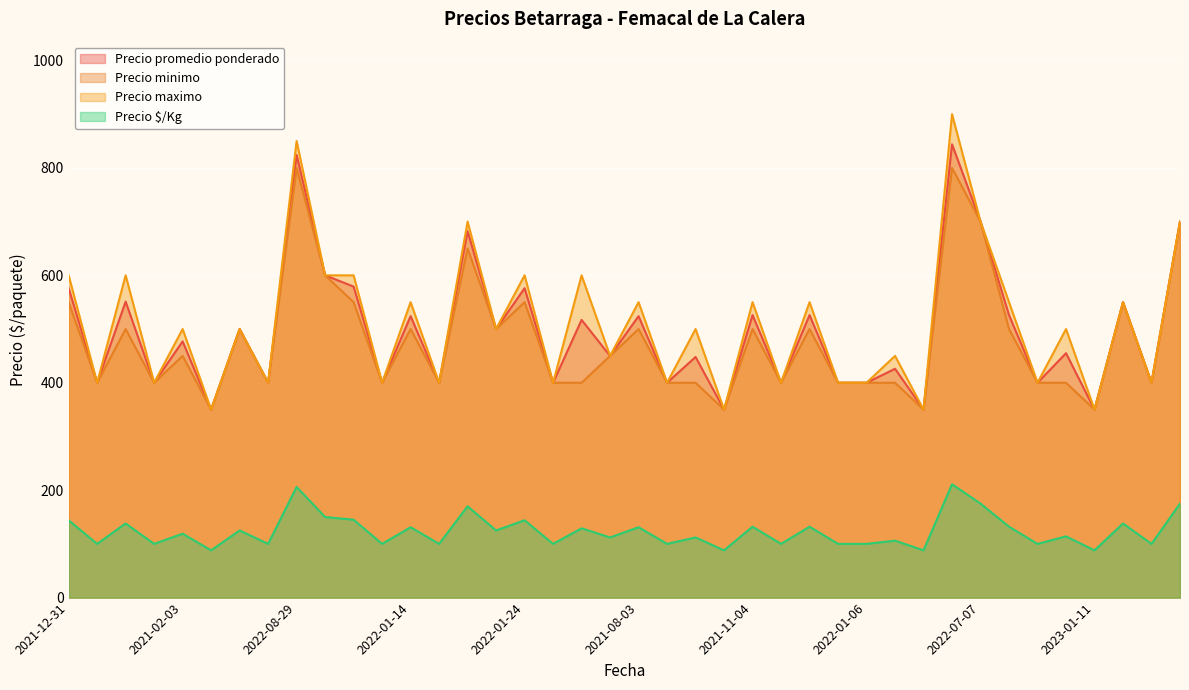

Which series has the largest range (max minus min)?

Precio maximo